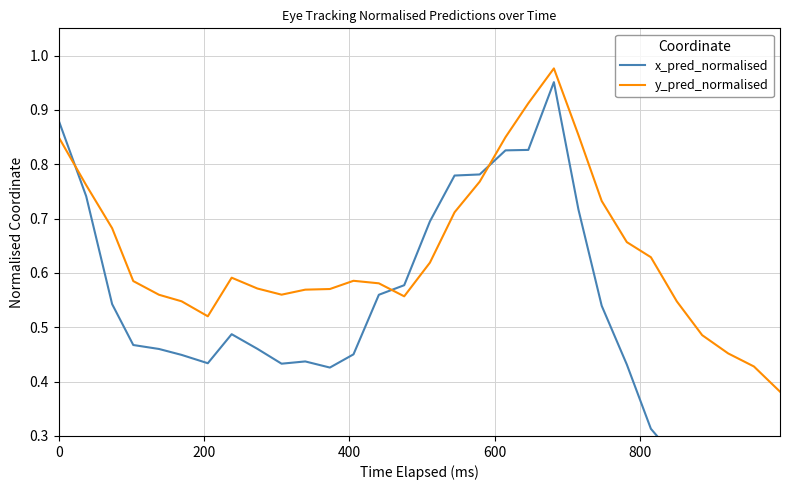

Which series has the largest range (max minus min)?

x_pred_normalised